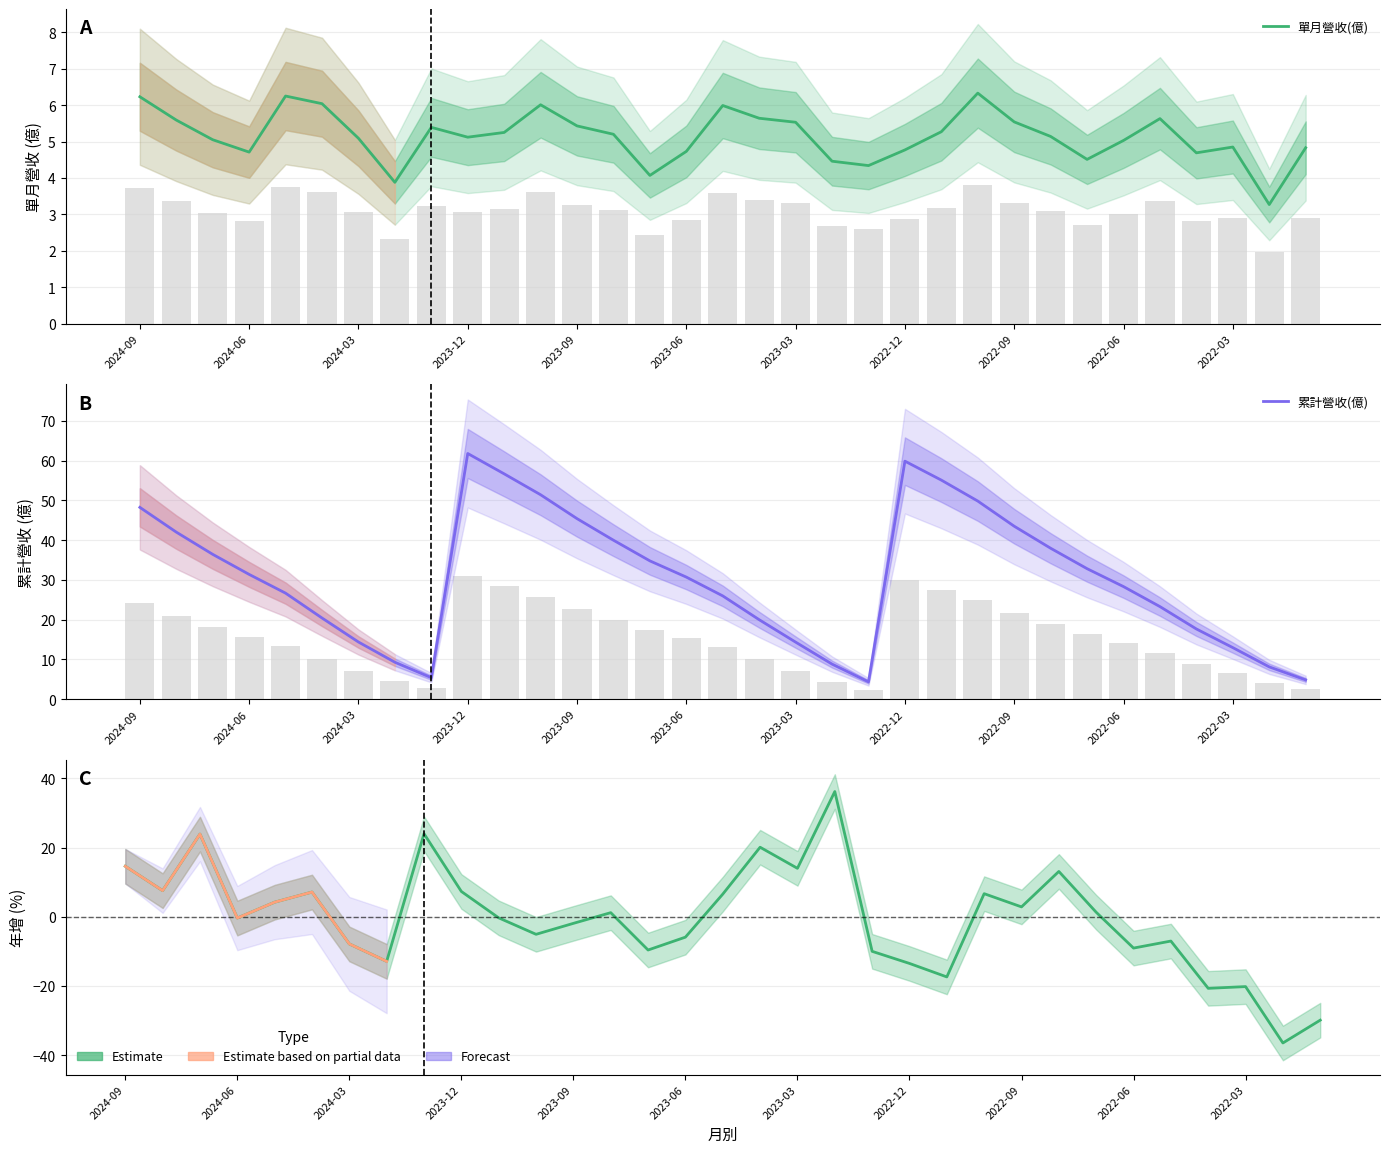

Is it true that 累計營收(億) equals 56.7 at 2023-11?

True